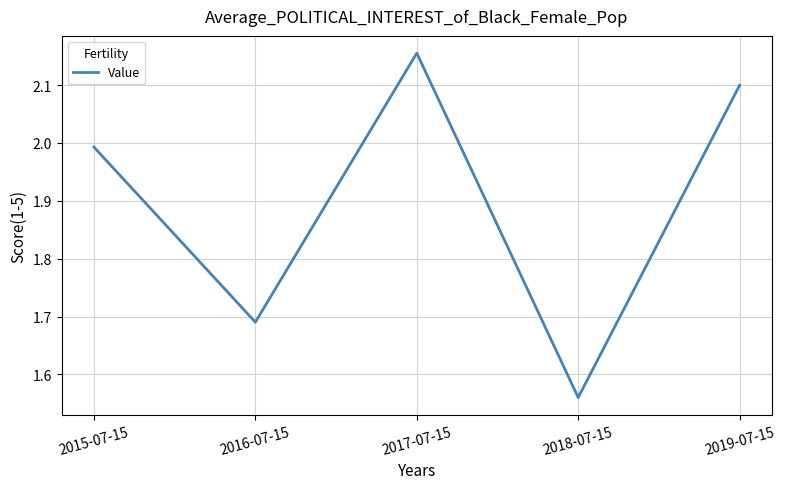

Where is the data nearest to the value 1?

2018-07-15